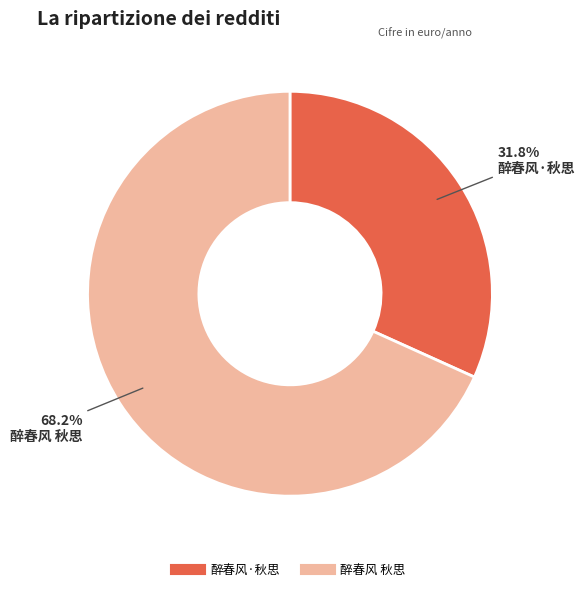

Does 醉春风·秋思 represent more than half of the total?

No